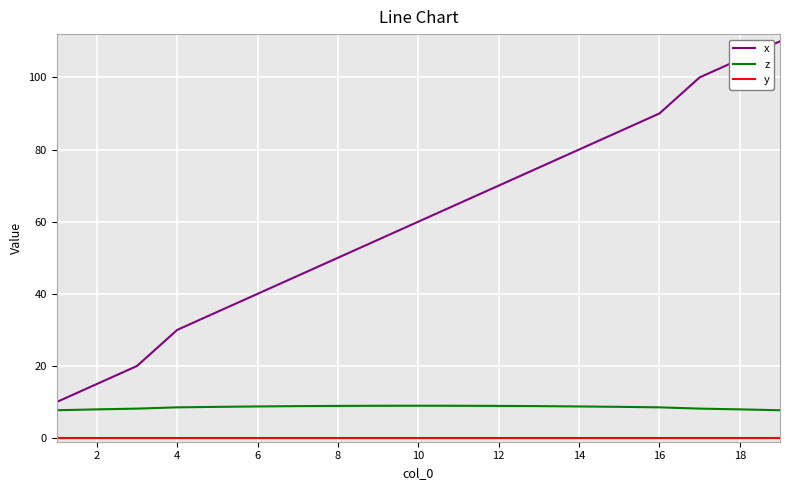

True or false: x and z intersect in this chart.

False